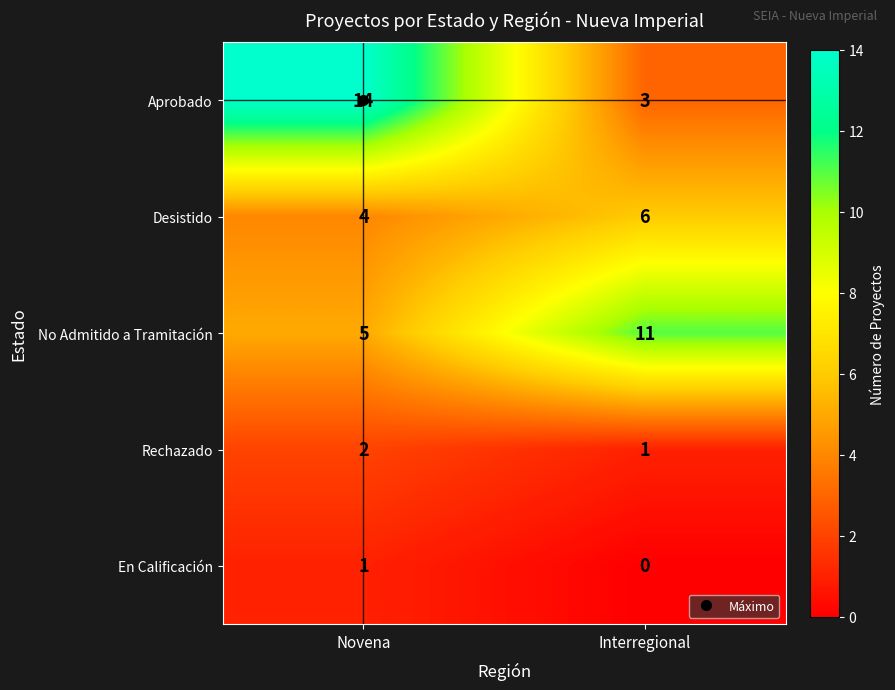

List the labels in order of No Admitido a Tramitación value, largest first.

Interregional, Novena